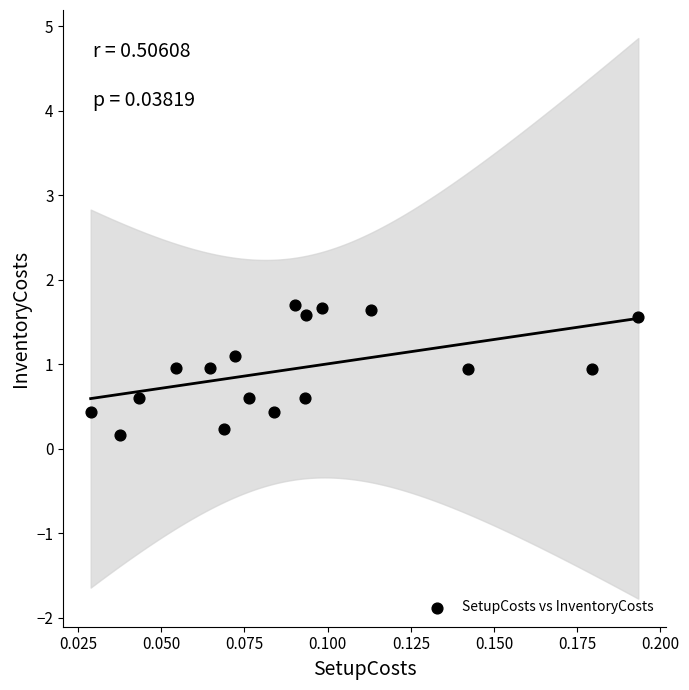

What is the range of Y values (max minus min)?

1.5